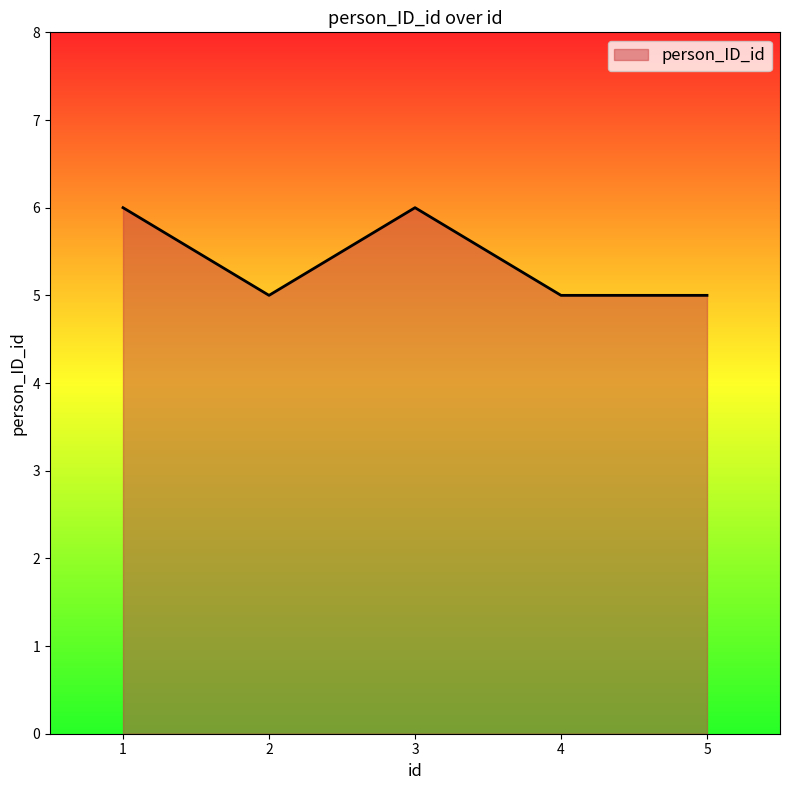

What is the greatest value displayed?

6